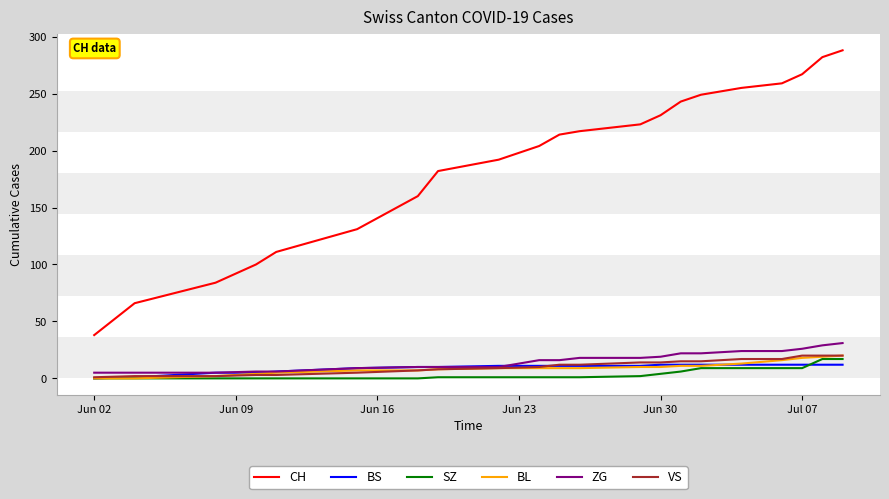

What is the average value of the ZG series?

16